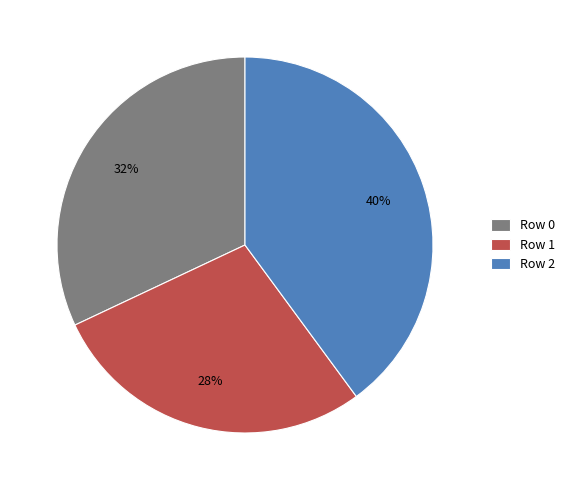

Between Row 2 and Row 1, which is larger?

Row 2